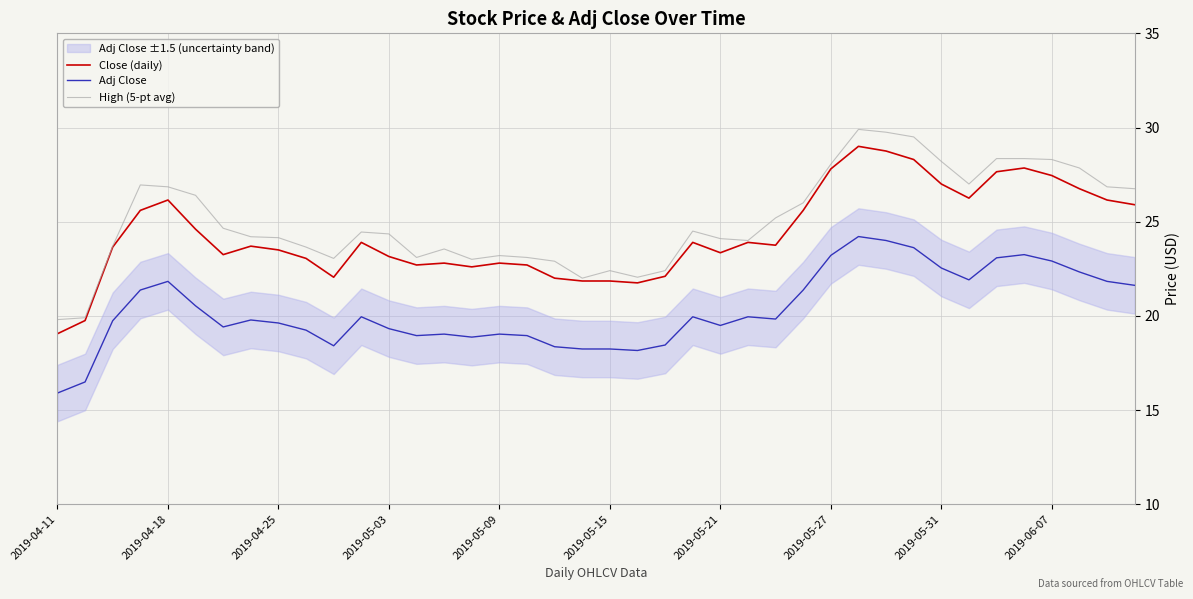

At which label does Adj Close reach its minimum?

2019-04-11